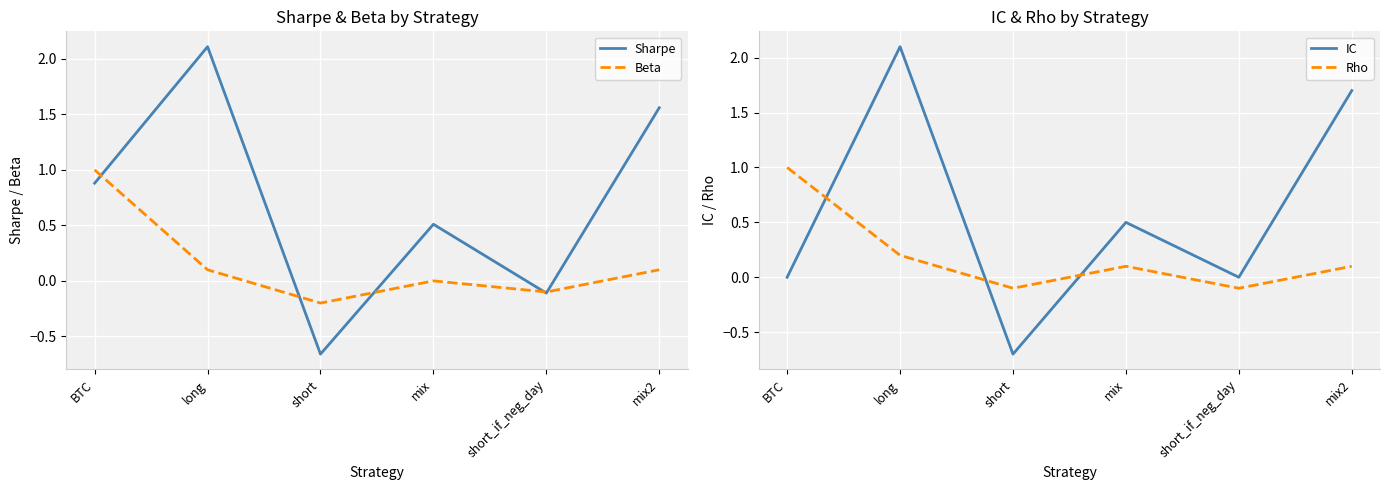

Which category has the highest value in the Sharpe series?

long